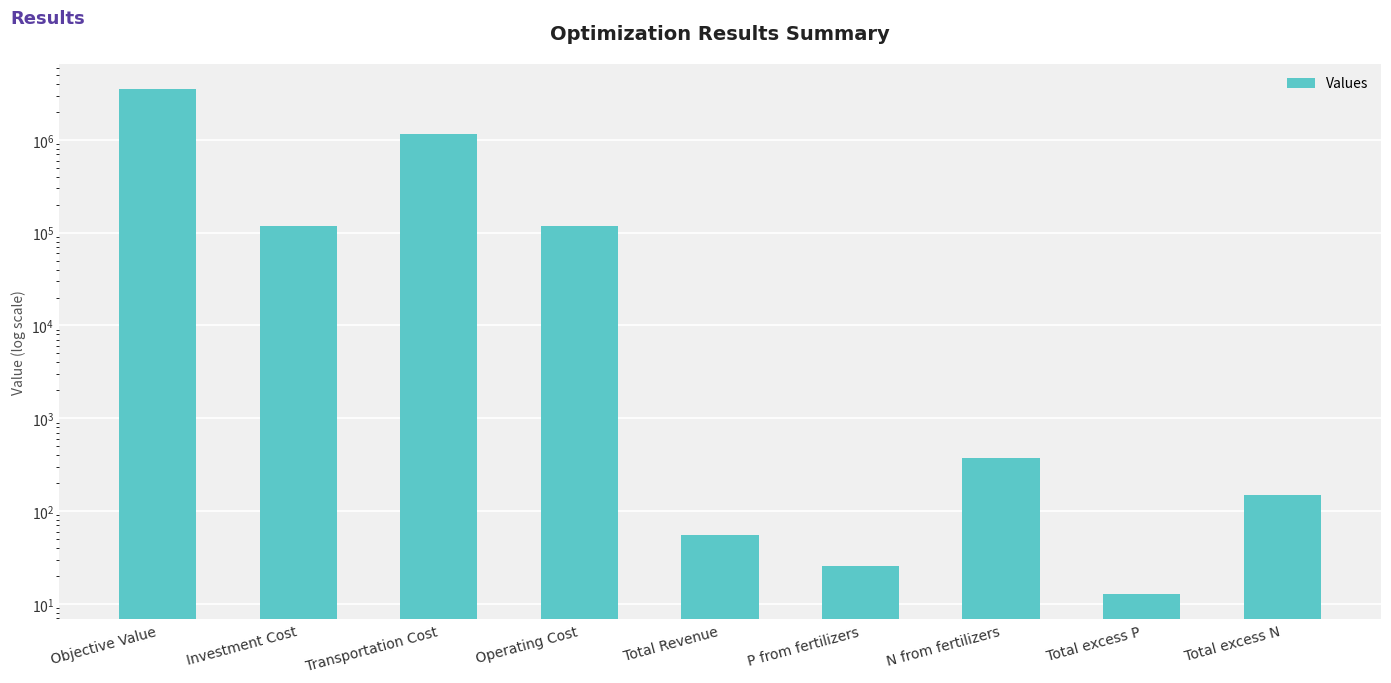

Does the chart contain stacked bars?

No